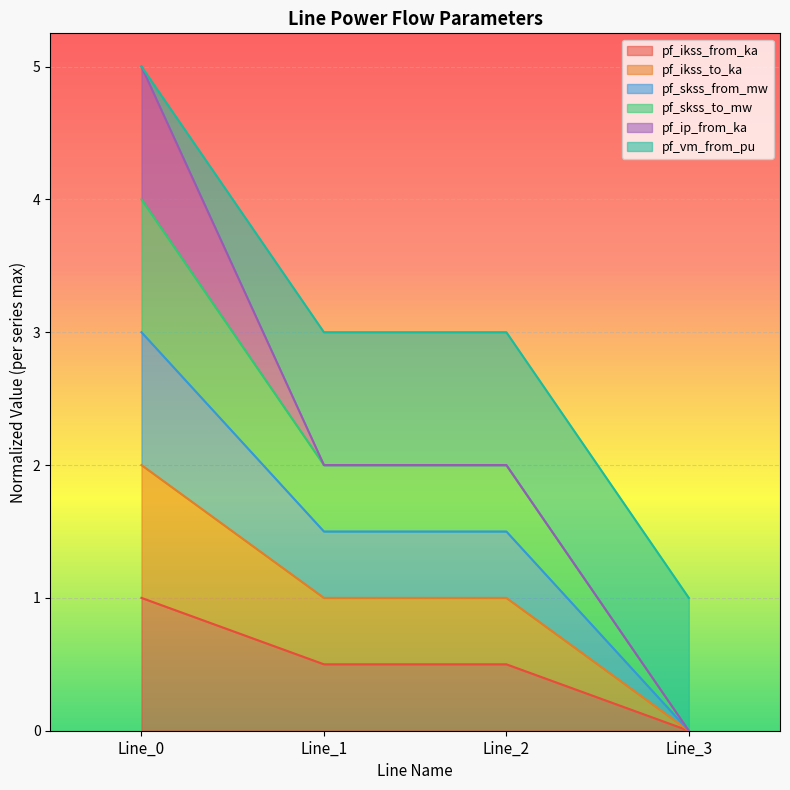

At which category is the sum across all series the highest?

Line_0